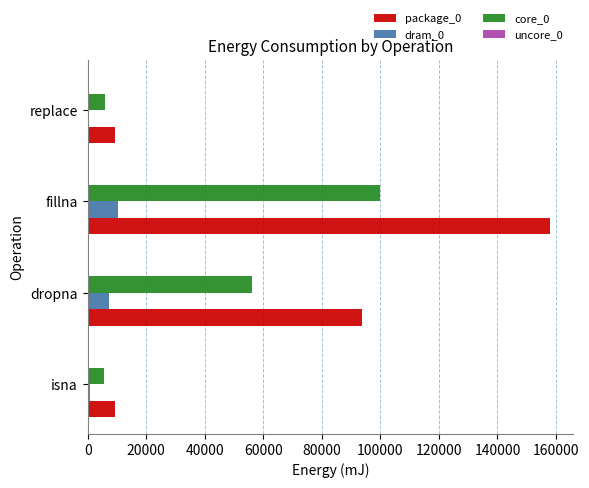

Rank the series by their average value, from lowest to highest.

dram_0, core_0, package_0